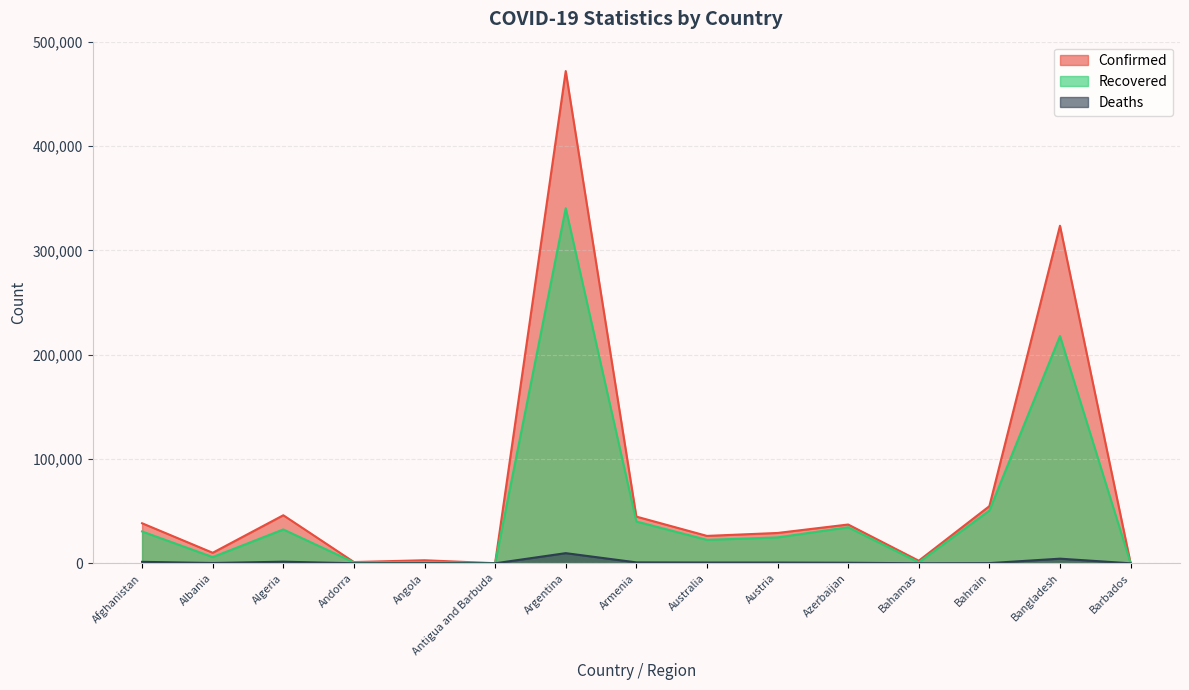

At how many categories does at least one series exceed 213120?

2